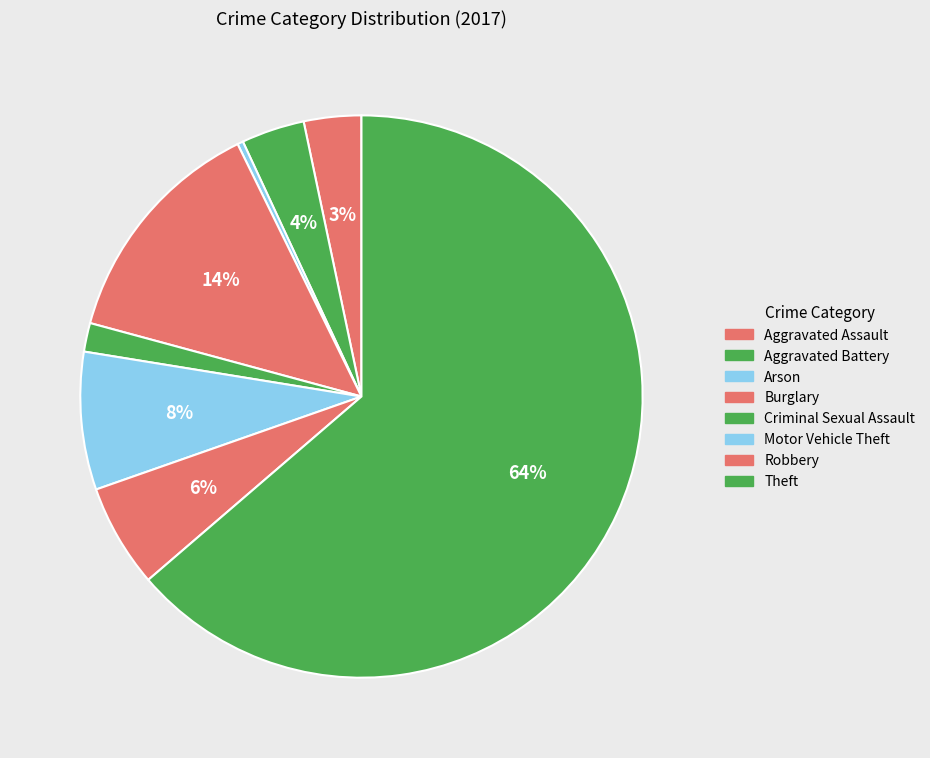

To the nearest percent, what portion does Aggravated Battery represent?

4%